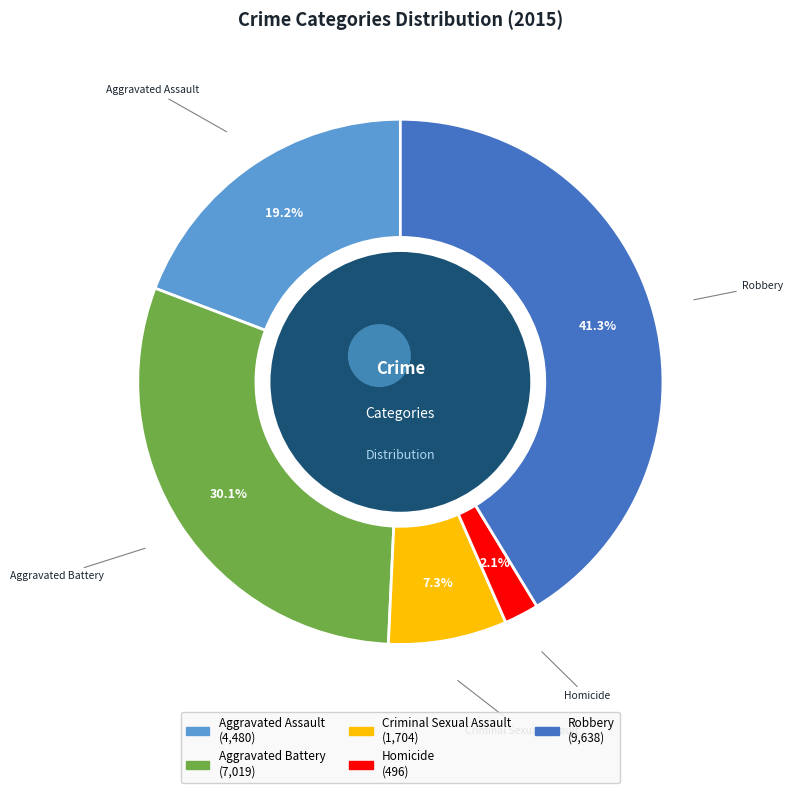

What percentage is the Criminal Sexual Assault slice, to the nearest percent?

7%